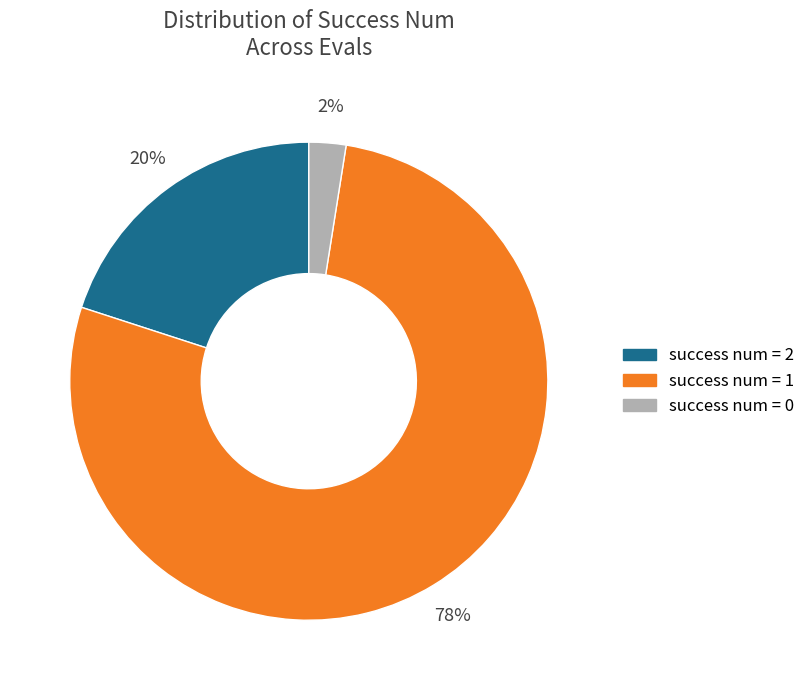

Is there a majority slice in this chart?

Yes